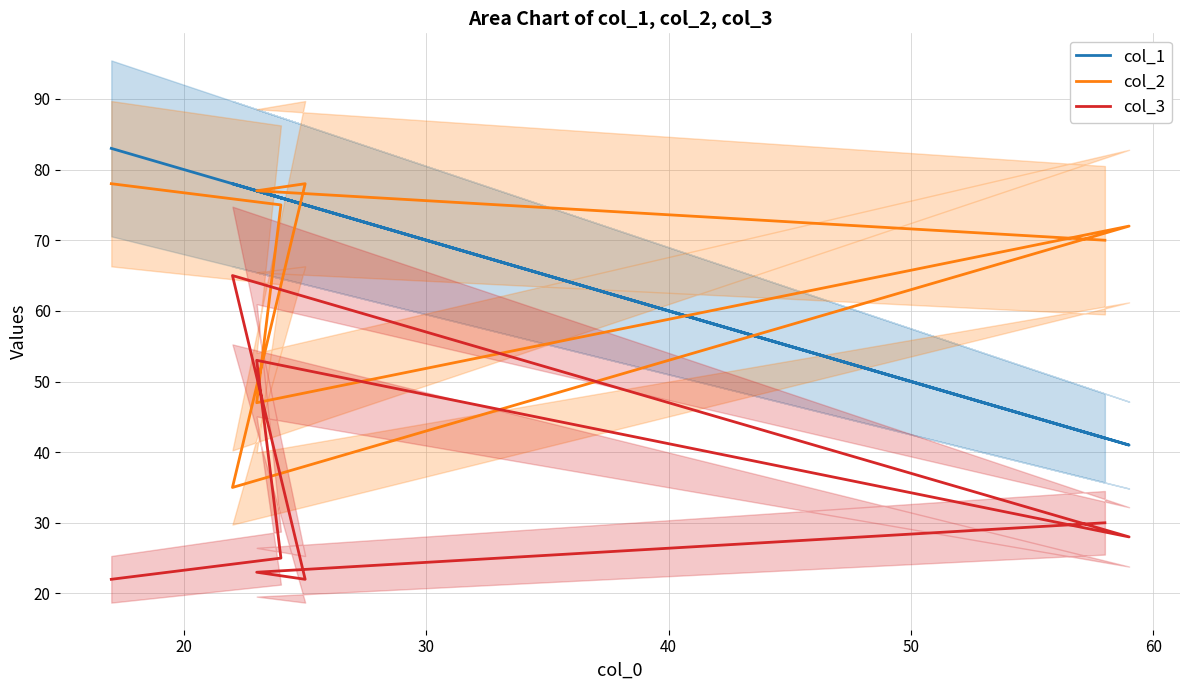

What is the label of the 7th point from the right?

20